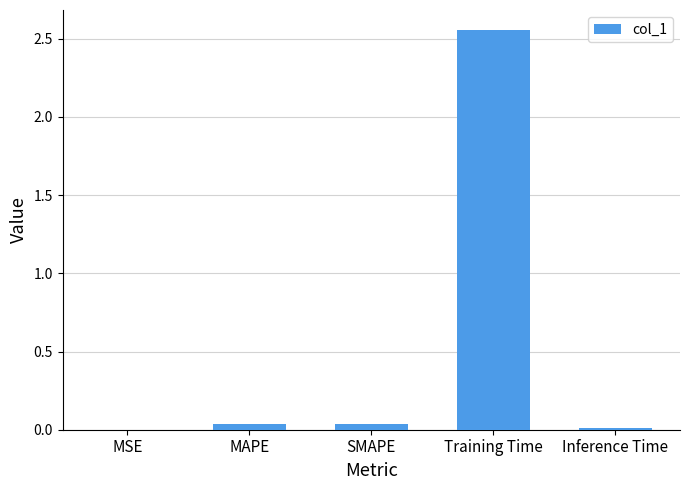

Which label corresponds to the largest value in the chart?

Training Time